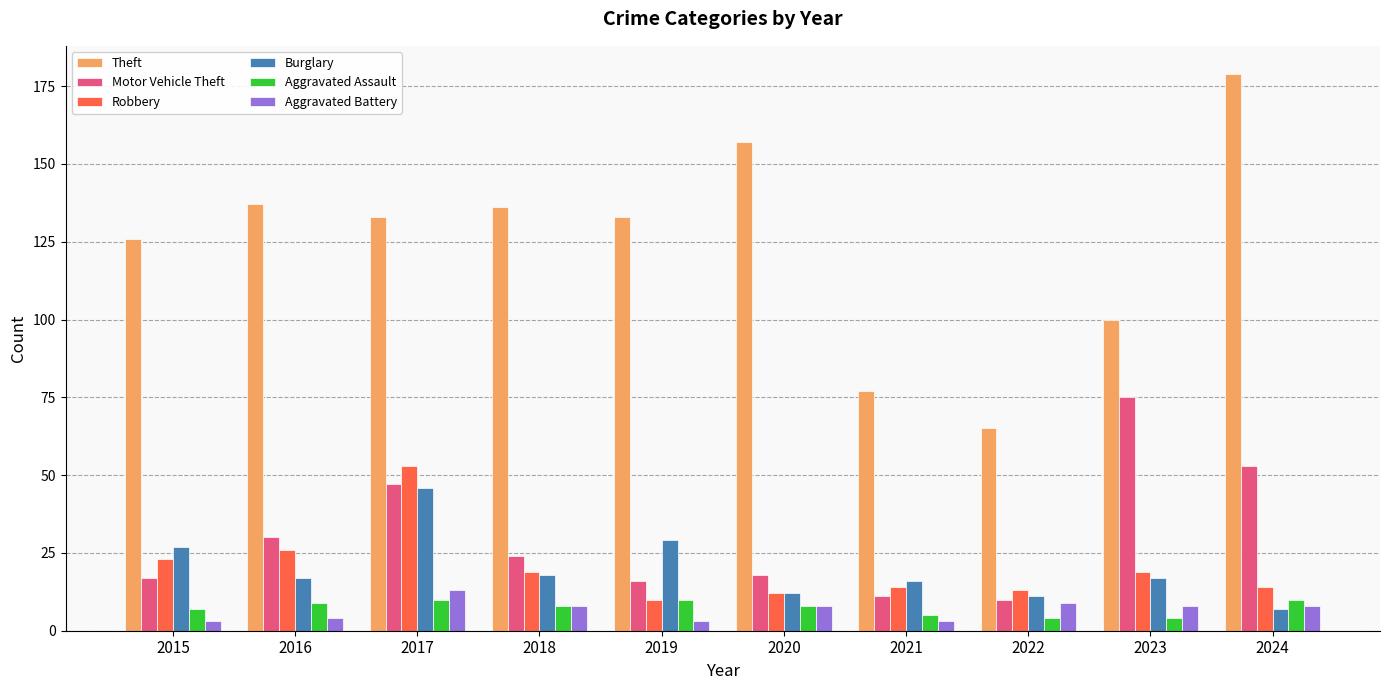

What is the spread (max minus min) of values at 2021?

74